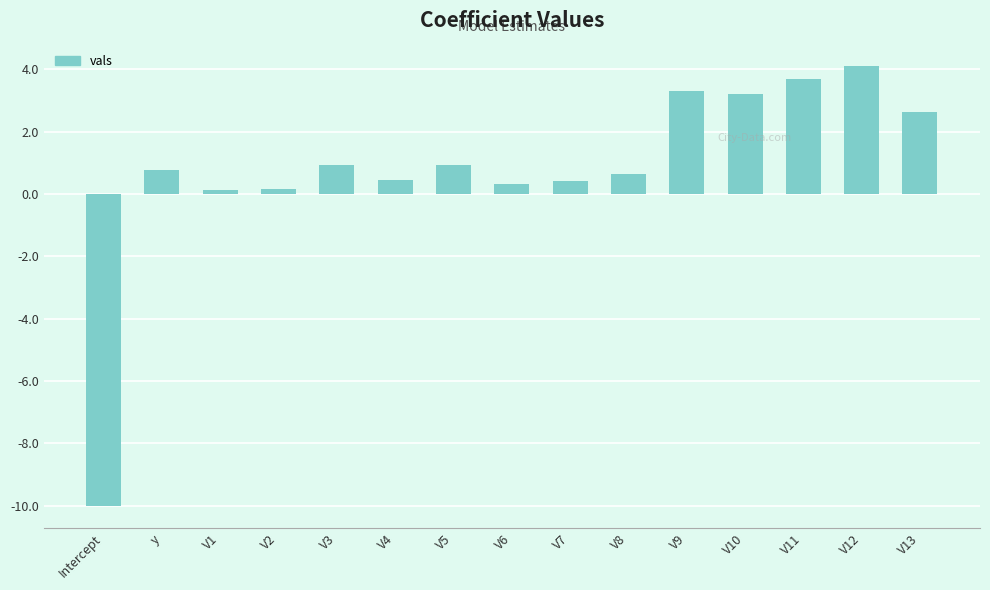

Are the bars horizontal?

No